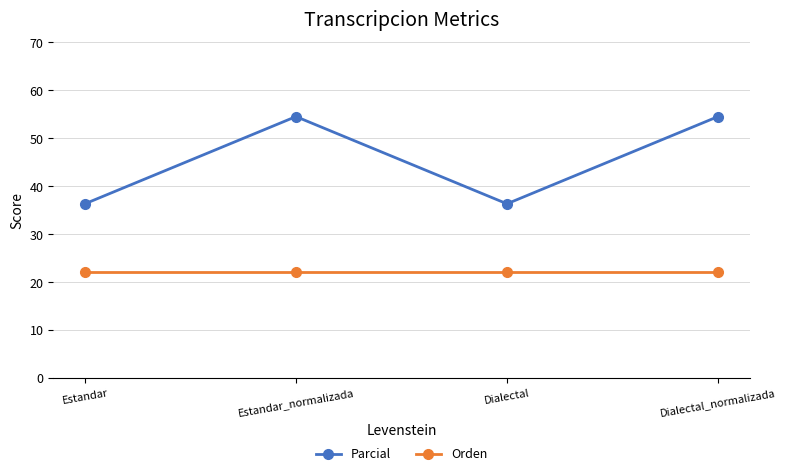

True or false: Parcial and Orden intersect in this chart.

False